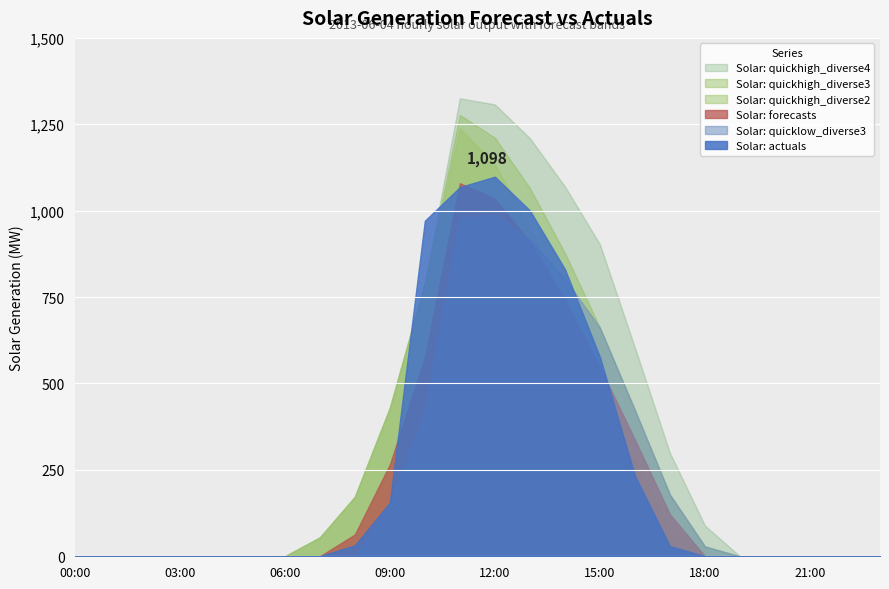

List the series in order of their peak value, highest first.

Solar: quickhigh_diverse4, Solar: quickhigh_diverse3, Solar: quickhigh_diverse2, Solar: actuals, Solar: forecasts, Solar: quicklow_diverse3